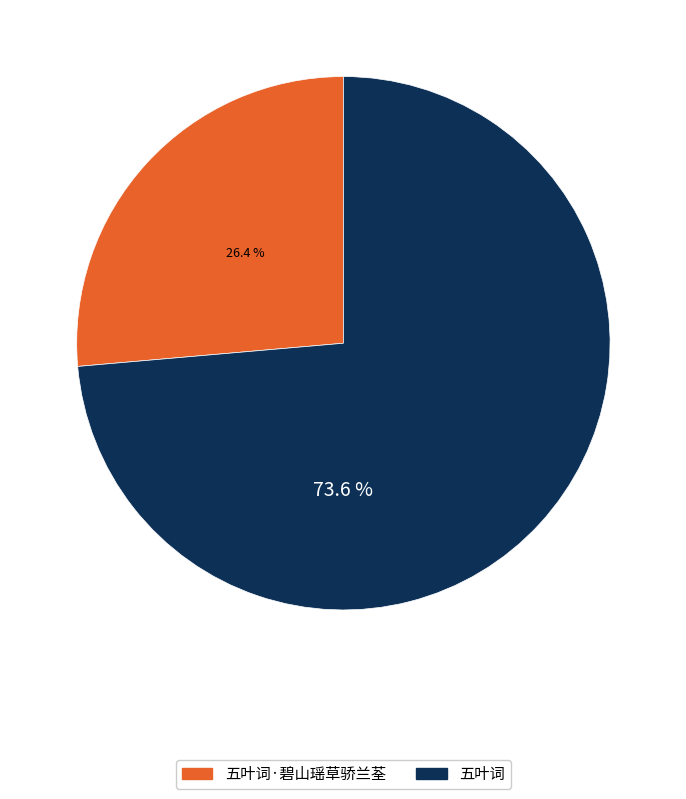

Does any single category account for the majority?

Yes